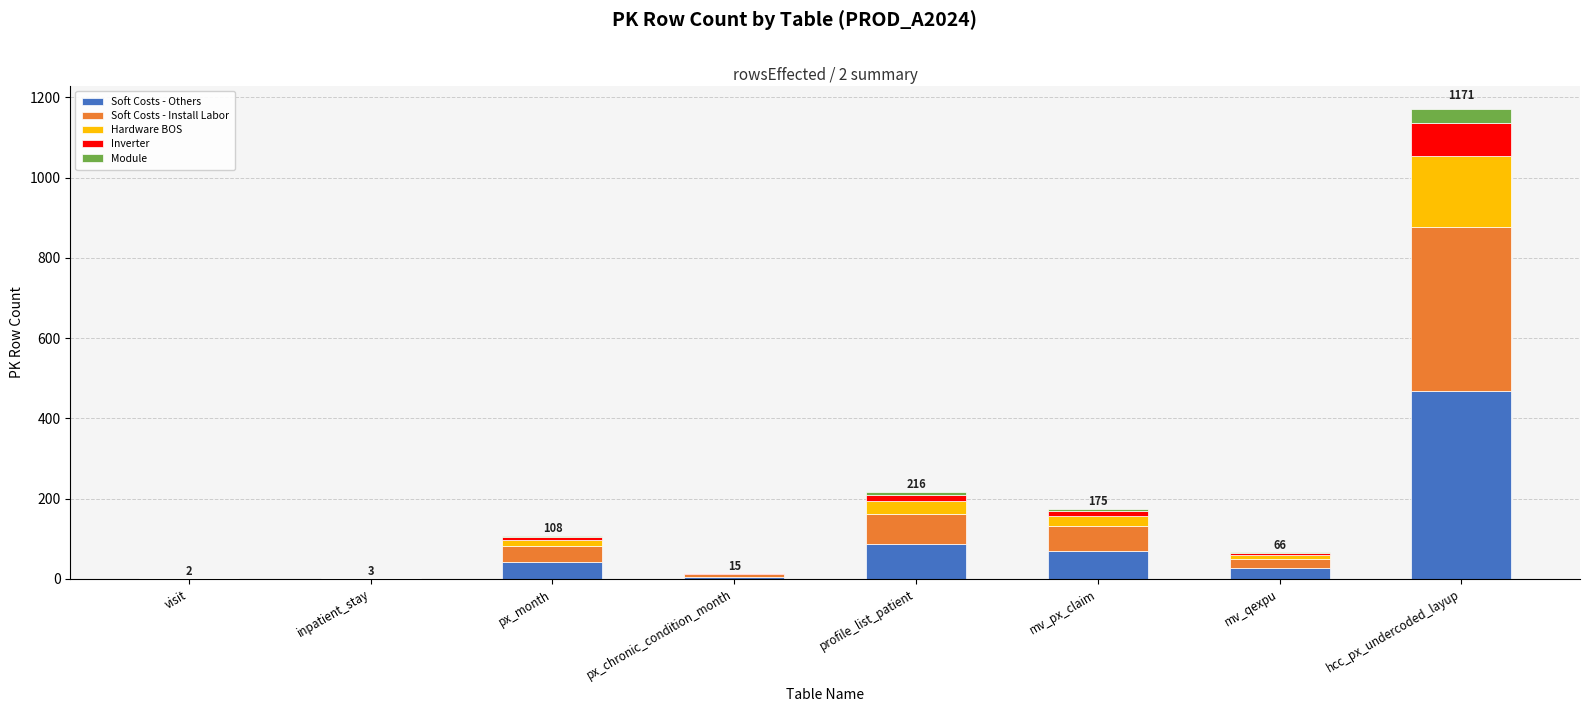

What is the highest value of the Soft Costs - Others series?

468.4